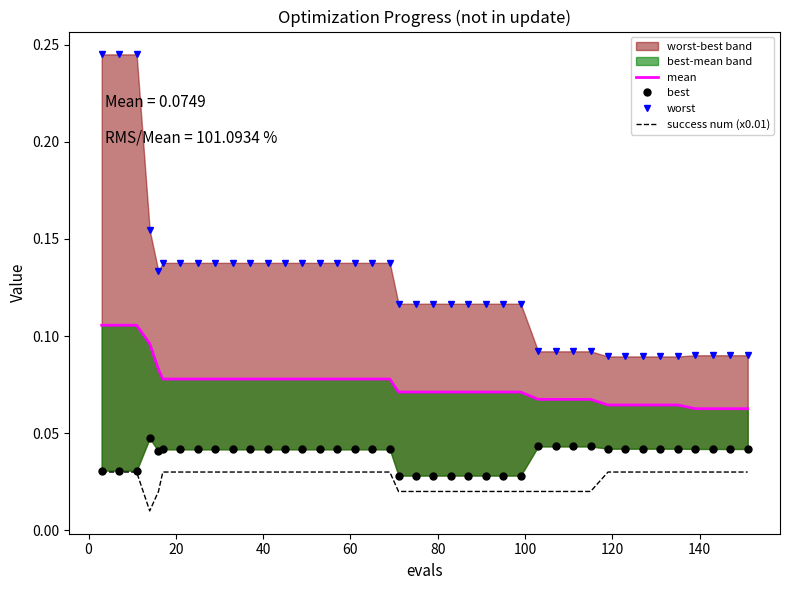

True or false: mean and best intersect in this chart.

False